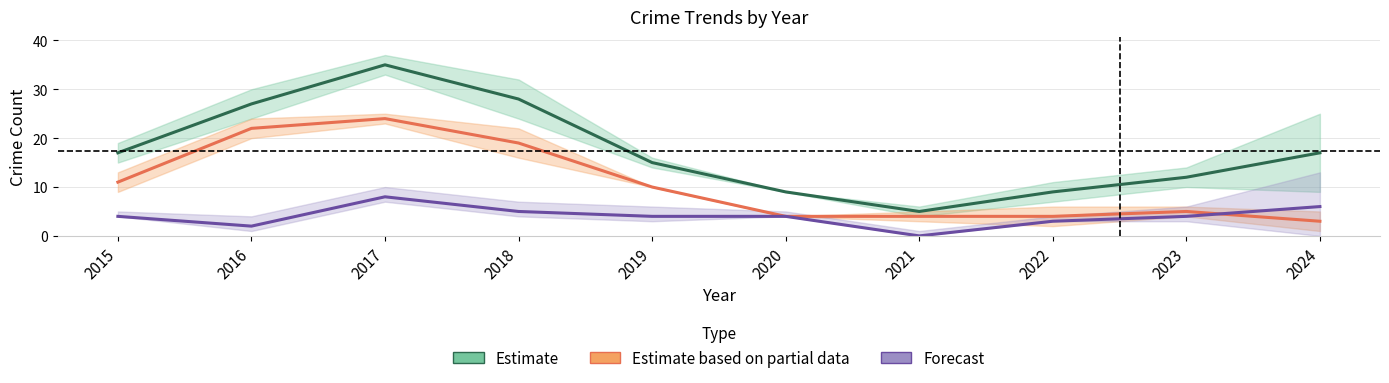

How many series are shown in this chart?

3